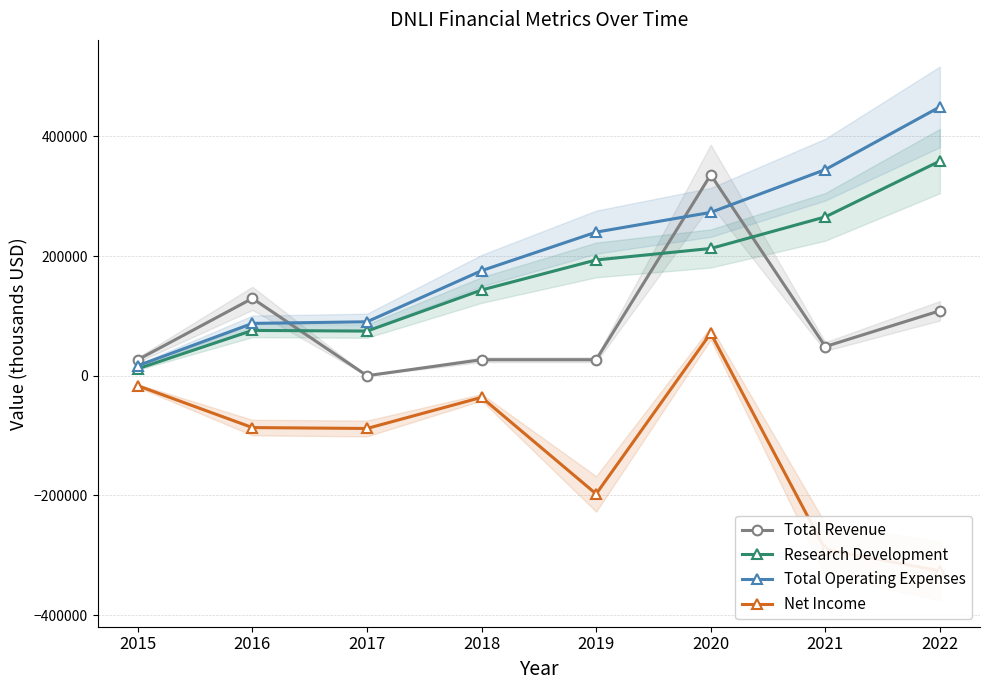

Between 2021 and 2022, which series saw the biggest shift?

Total Operating Expenses